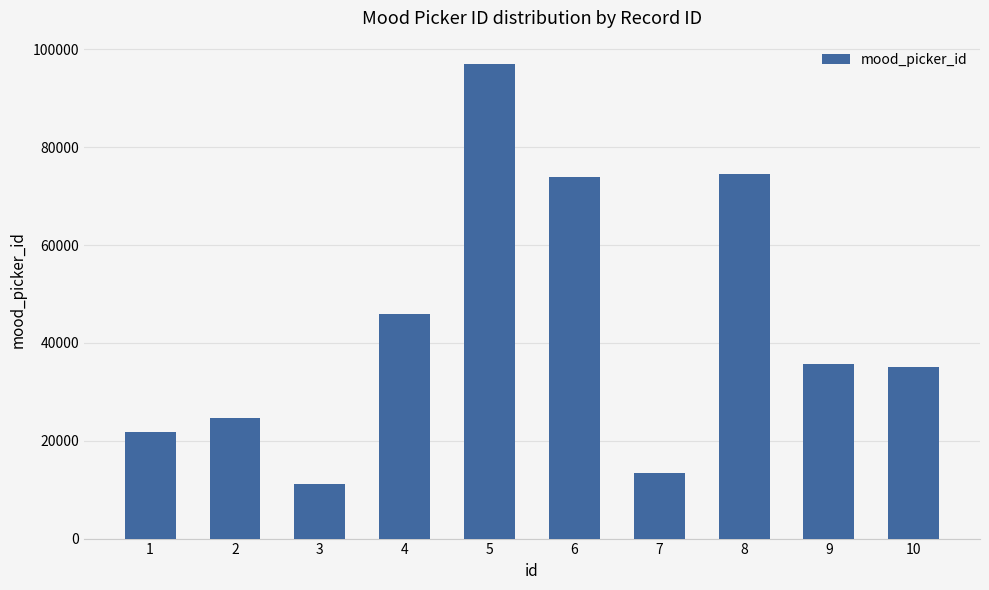

What is the average value?

43291